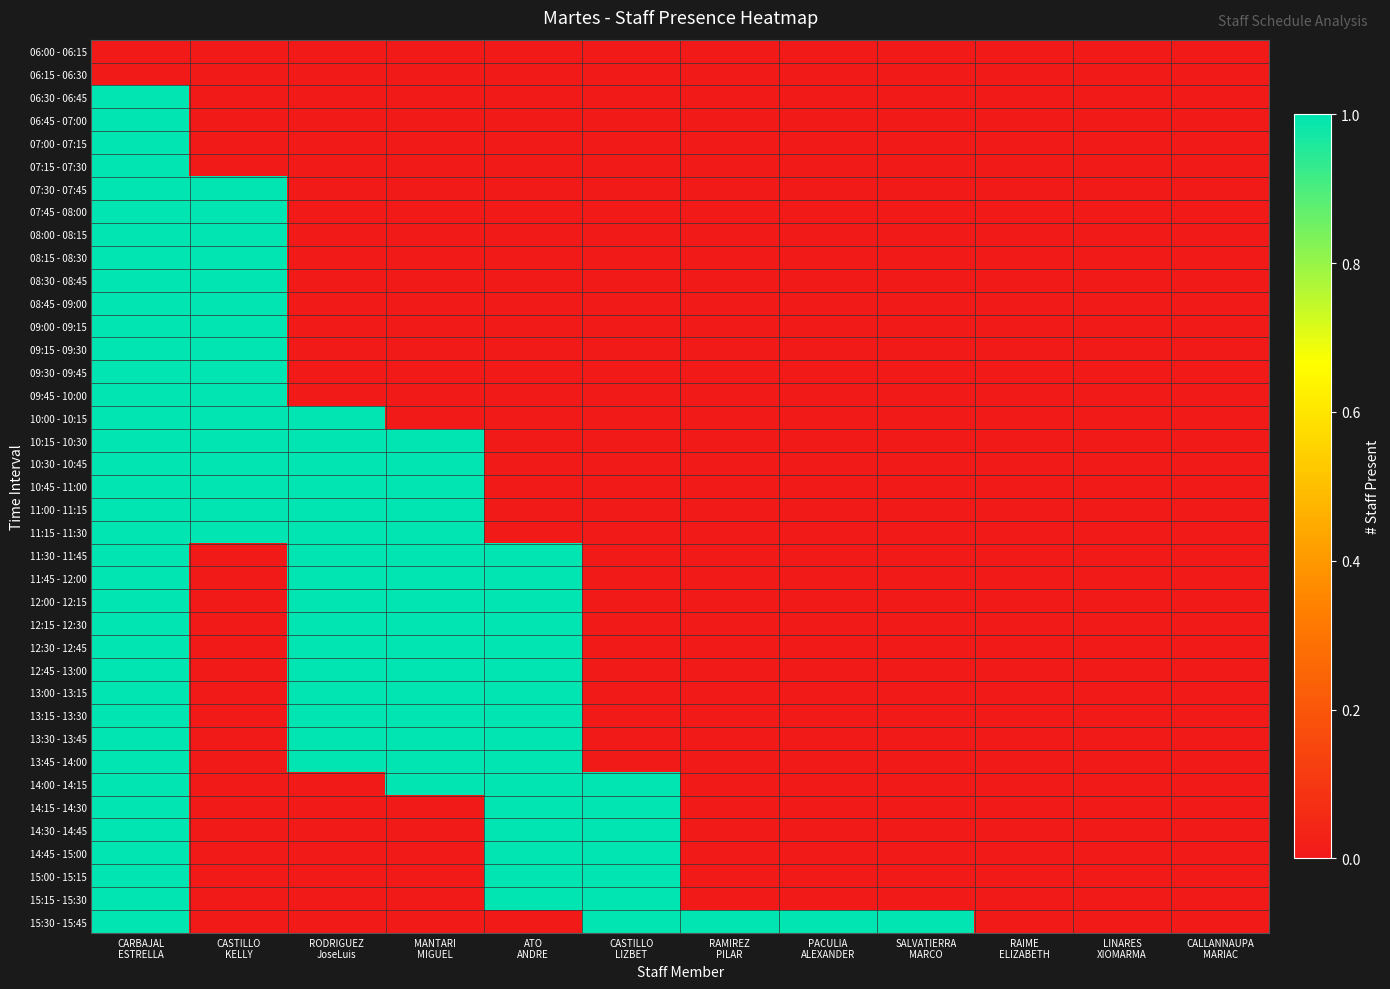

Which category has the lowest value across all series?

CARBAJAL
ESTRELLA